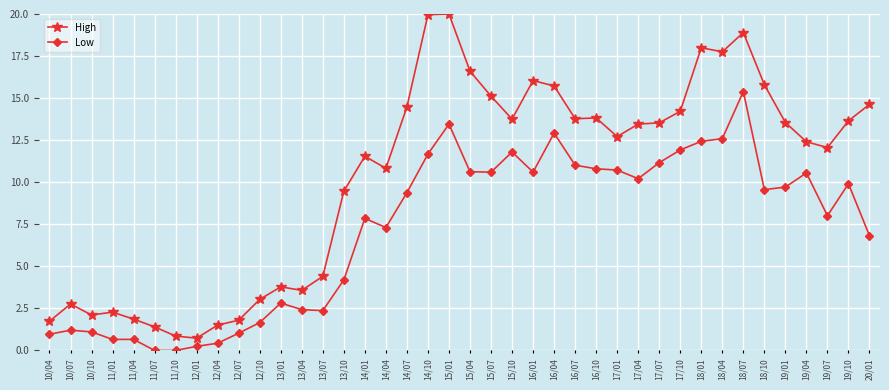

True or false: Low and High cross at least once.

False